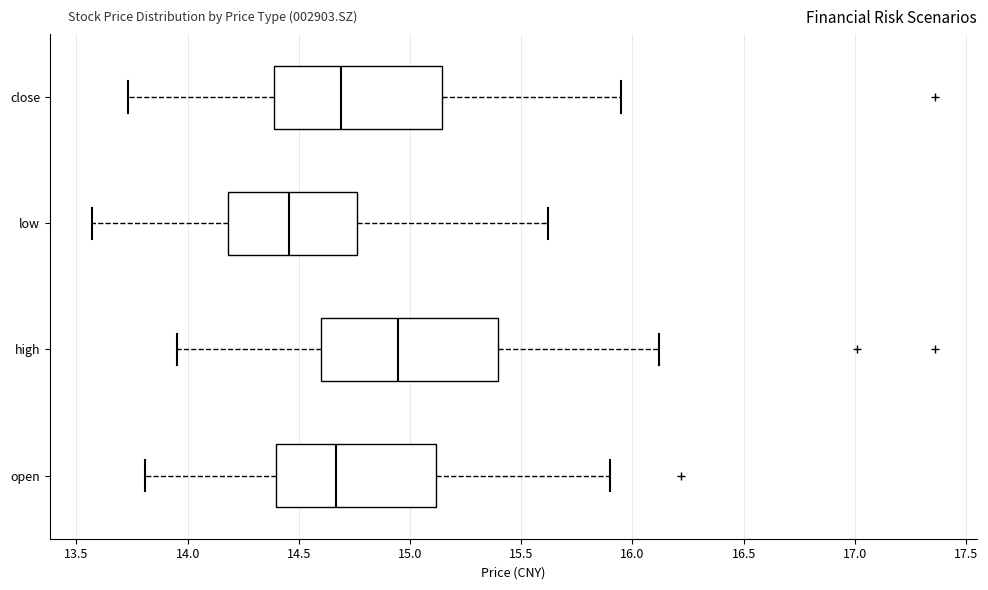

Where does the right whisker of the box for open end on the x-axis? The values are not printed on the chart, so give them approximately, as read against the axis.

15.90